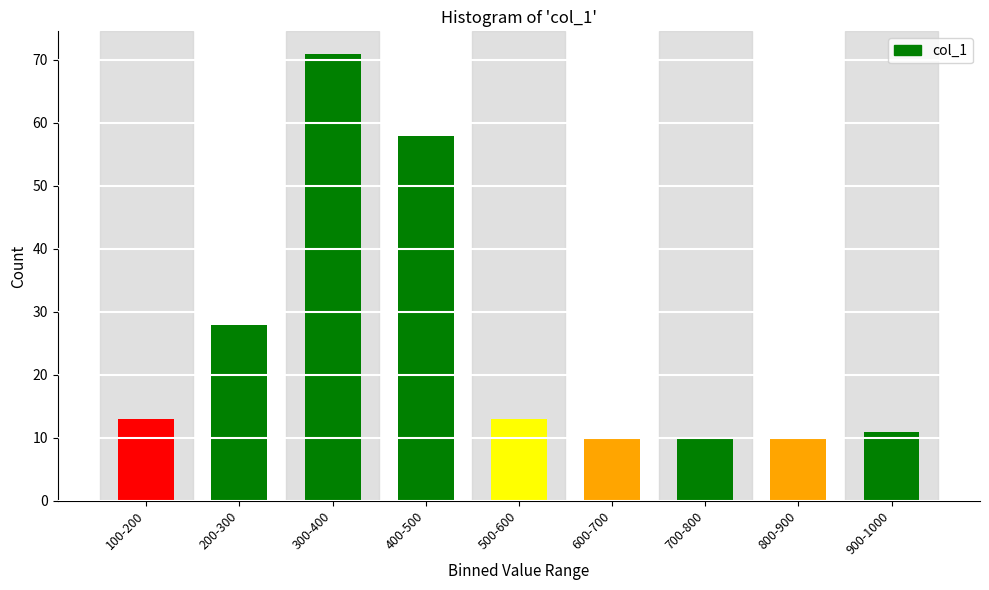

Reading left to right, transcribe all the data shown in this chart.

13	28	71	58	13	10	10	10	11